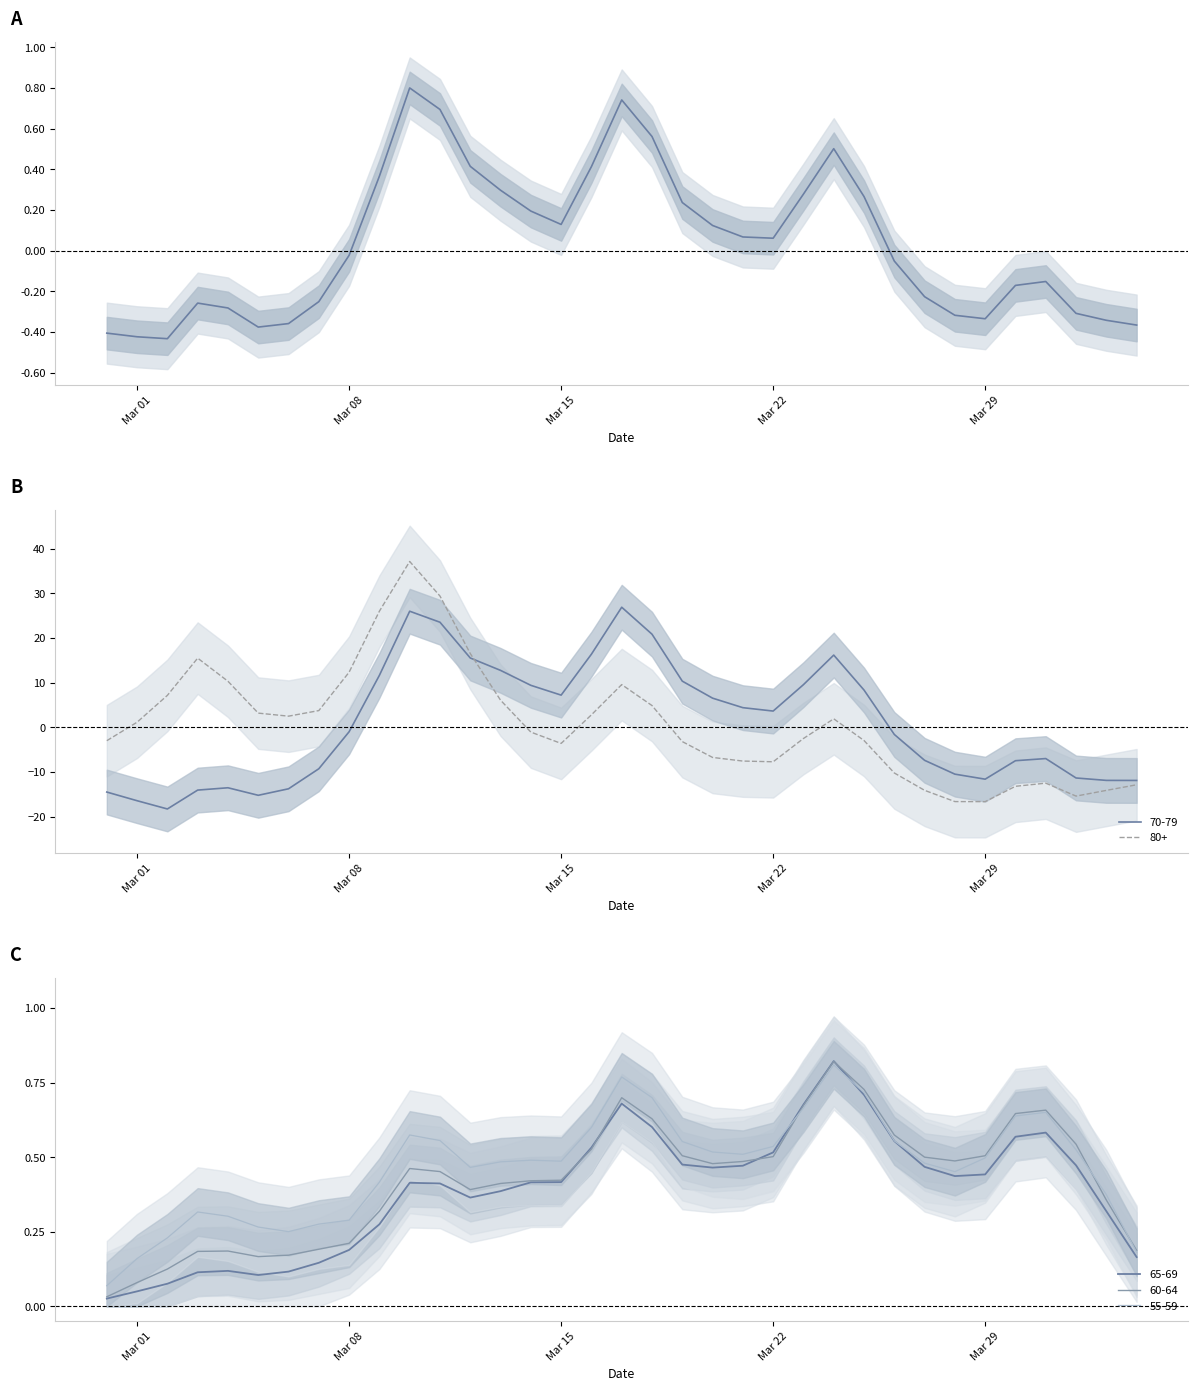

What is the maximum value for 70-79?

26.9